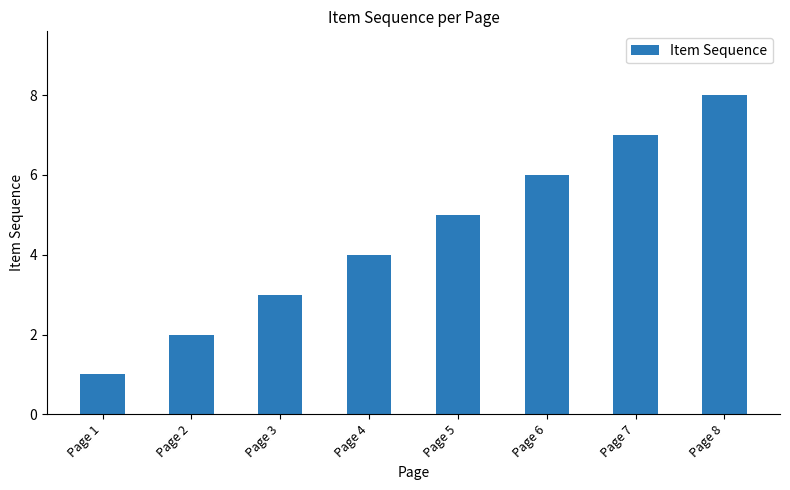

What is the change in value from Page 3 to Page 8?

+5